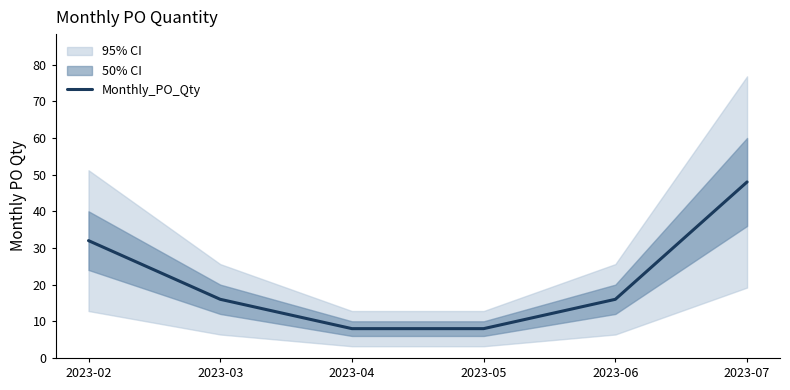

True or false: the data shows 2 at 2023-04.

False